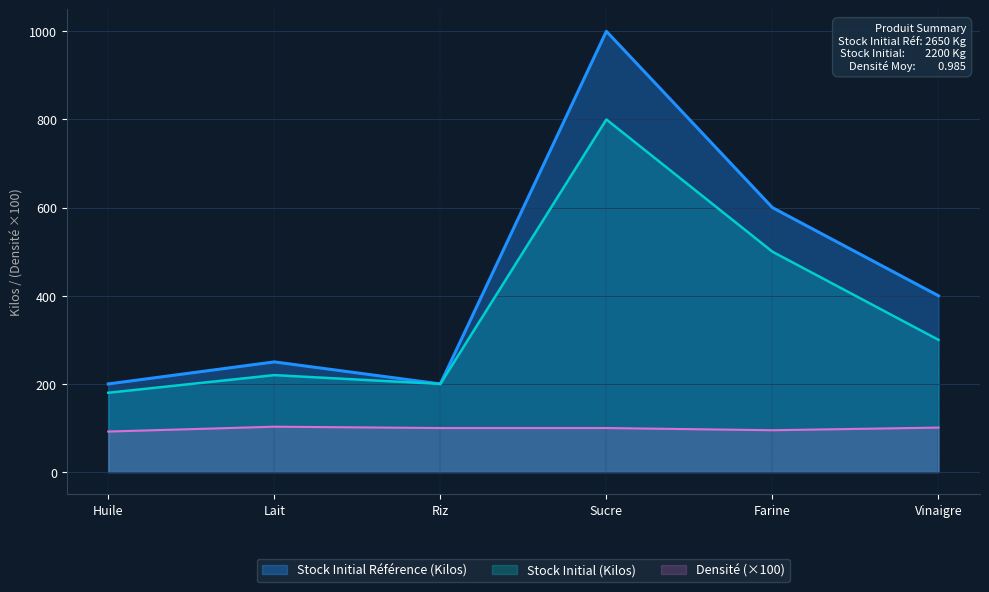

What is the value of the Densité point at the 2nd from the left?

103